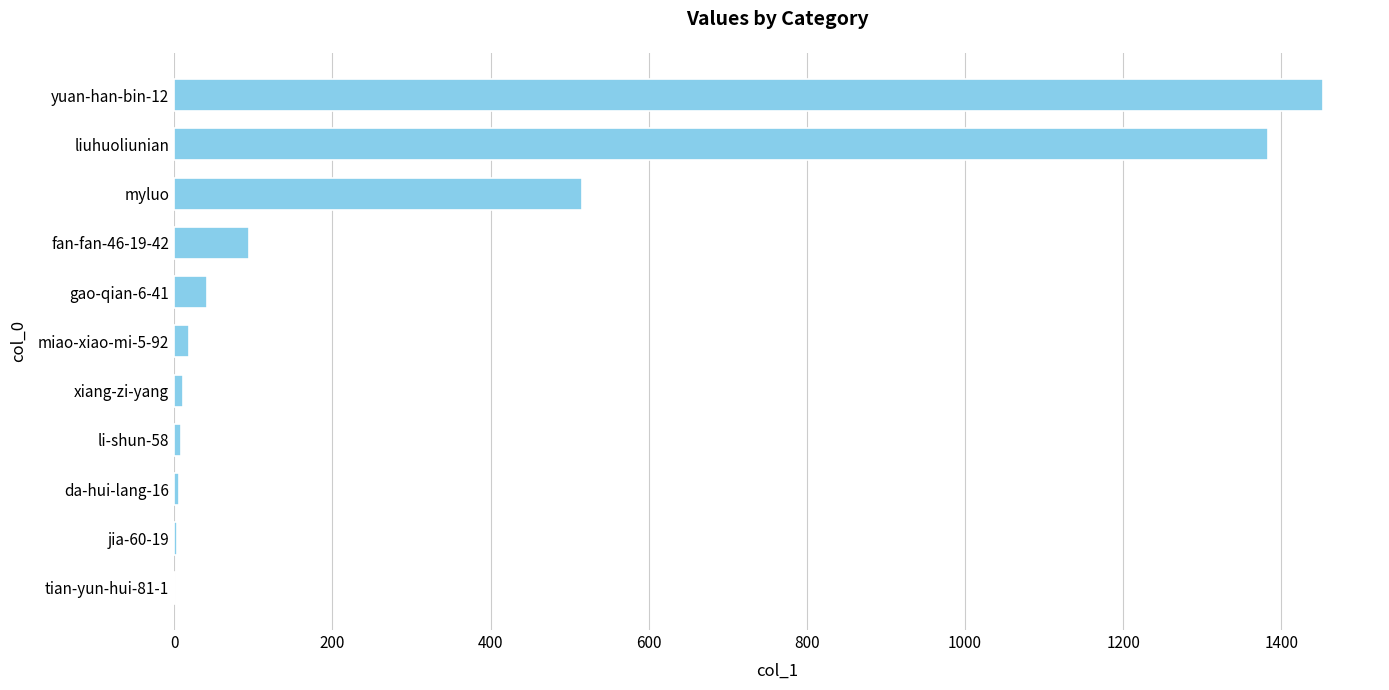

What is the change in value from gao-qian-6-41 to liuhuoliunian?

+1342